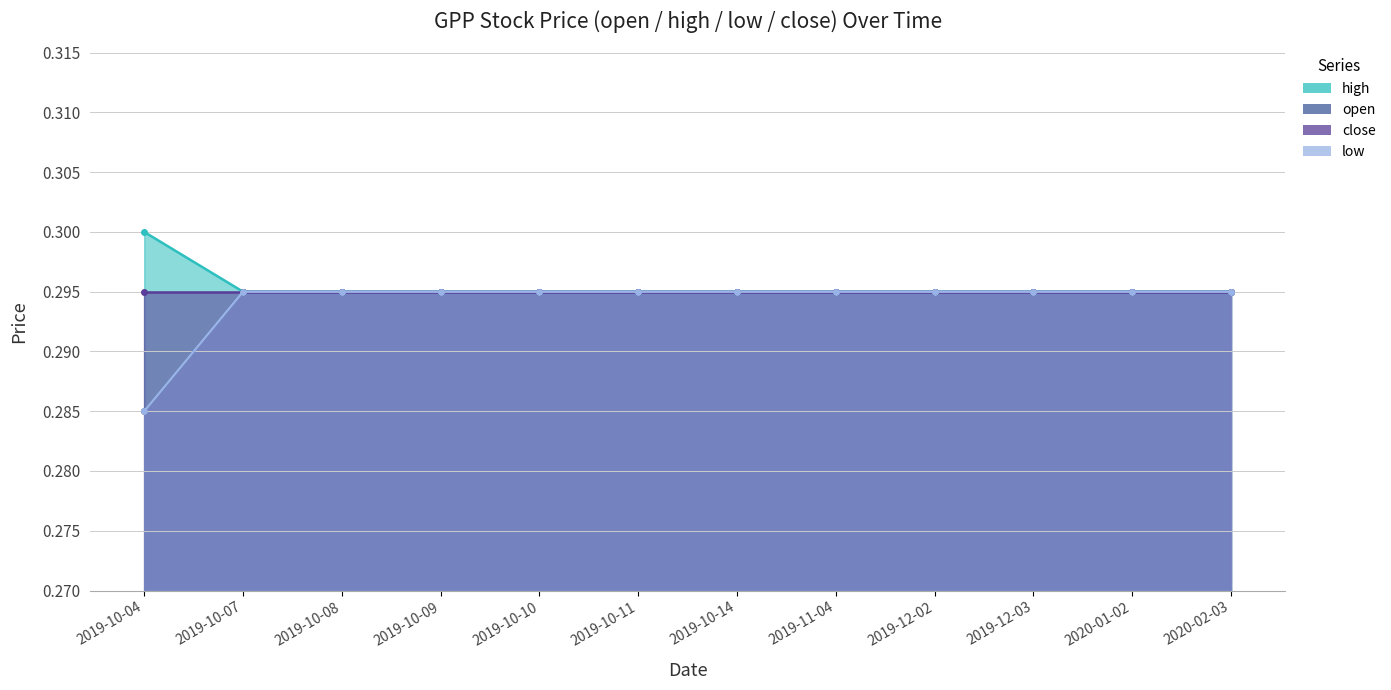

What is the maximum value shown in the chart?

0.3